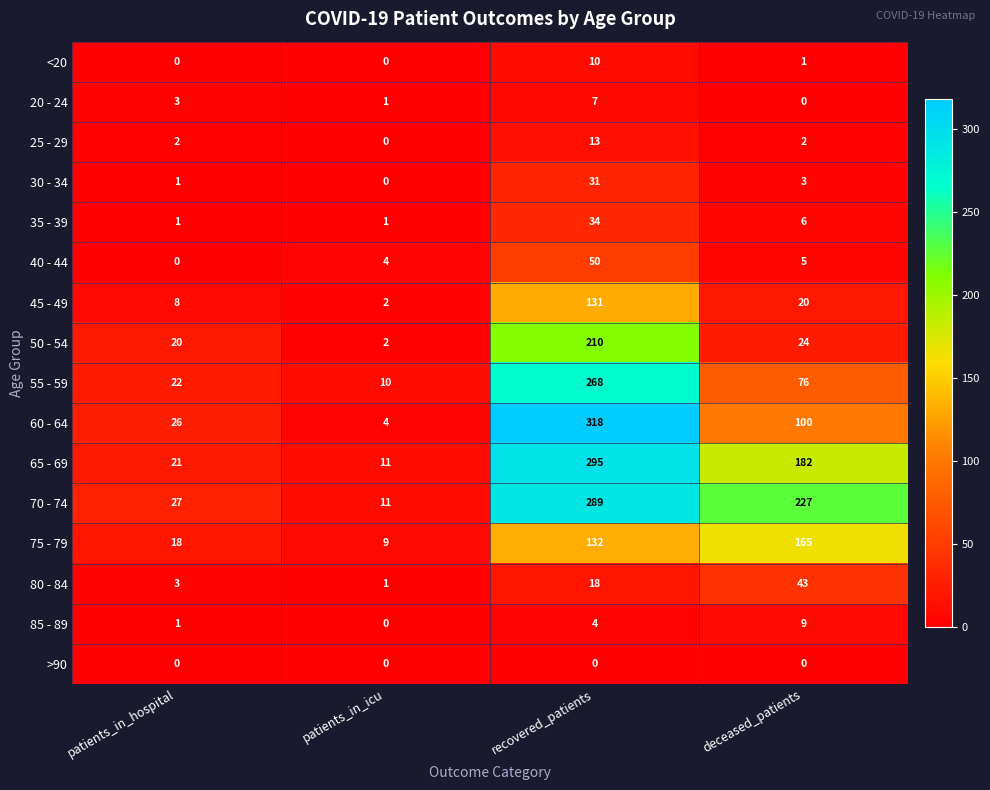

Which series has the largest range (max minus min)?

60 - 64